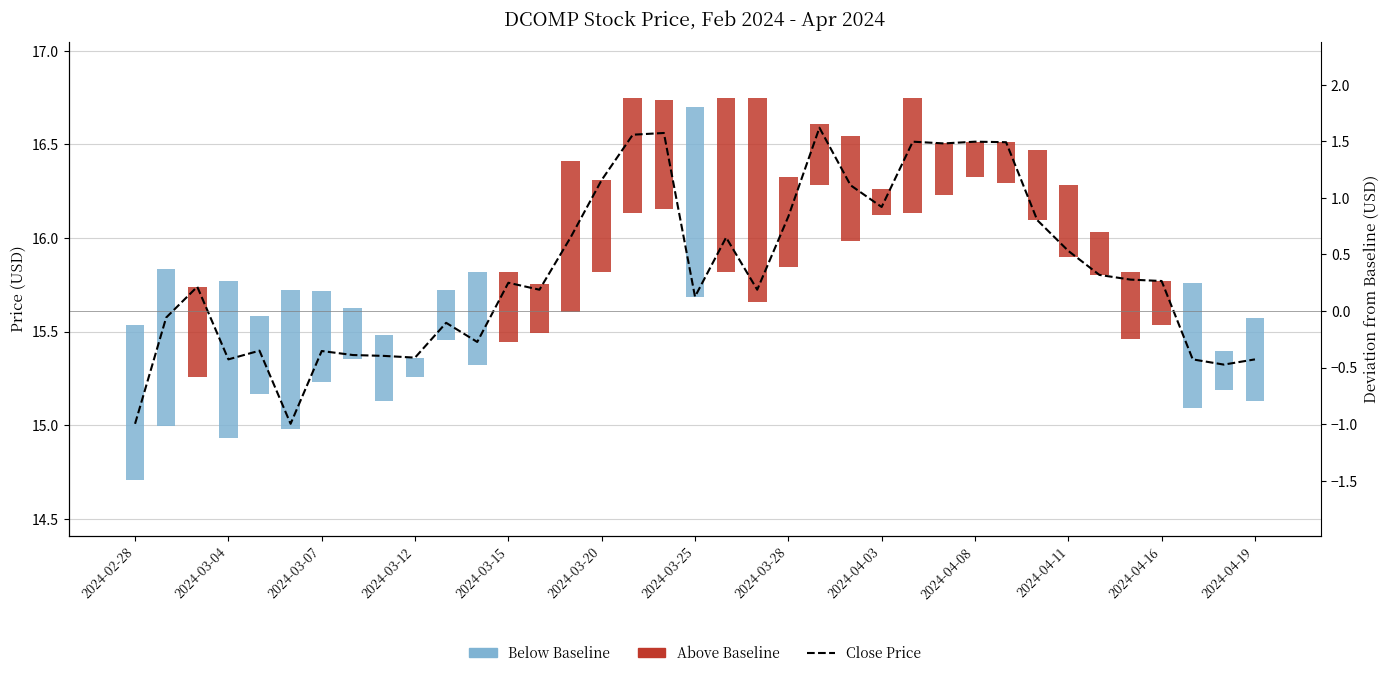

Where is the data nearest to the value 15?

2024-02-28